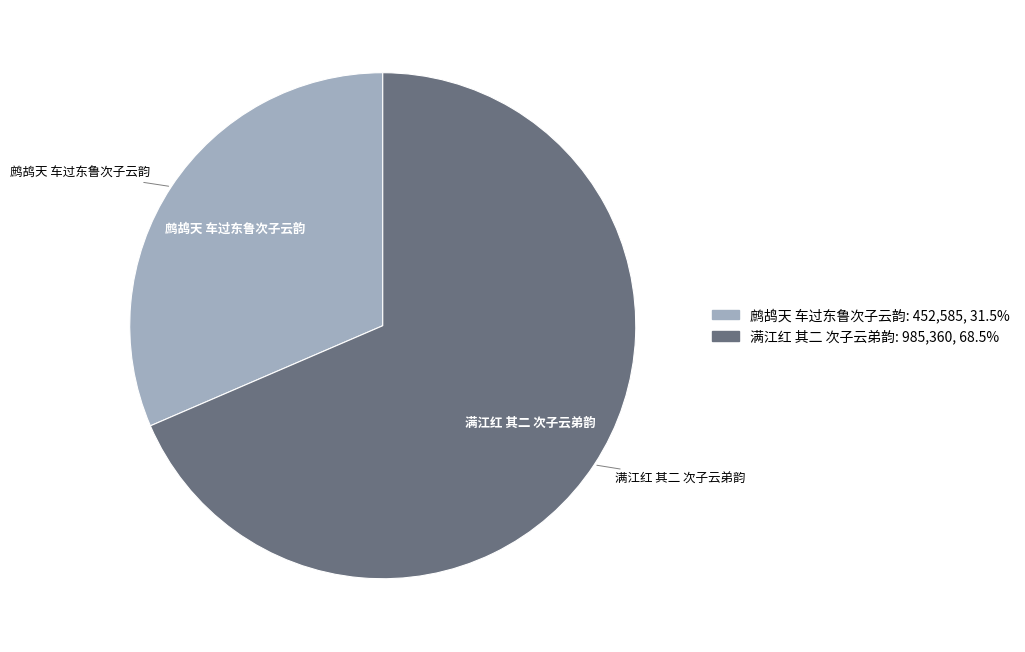

How many slices are in this pie chart?

2